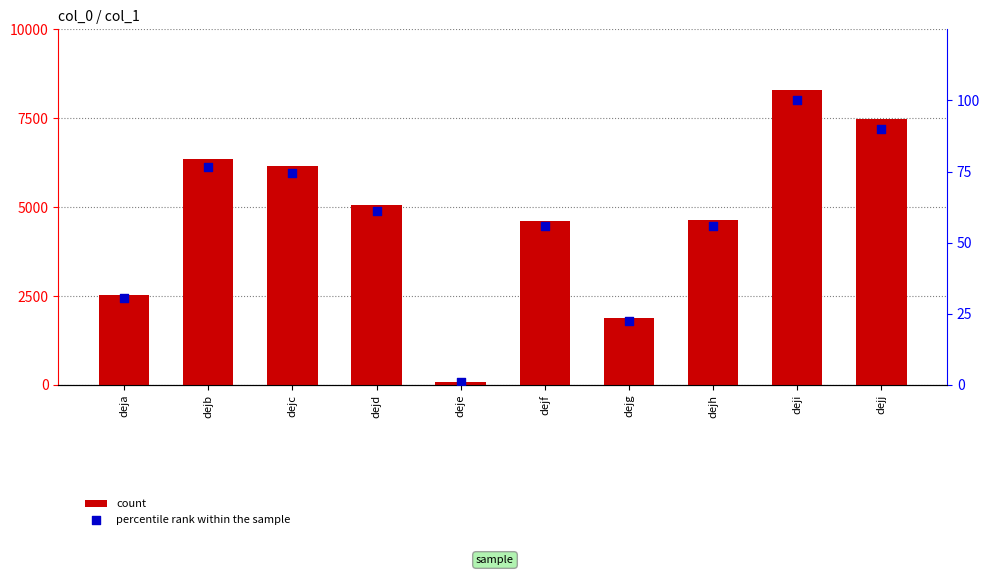

What are all the series names shown in the legend?

count, percentile rank within the sample